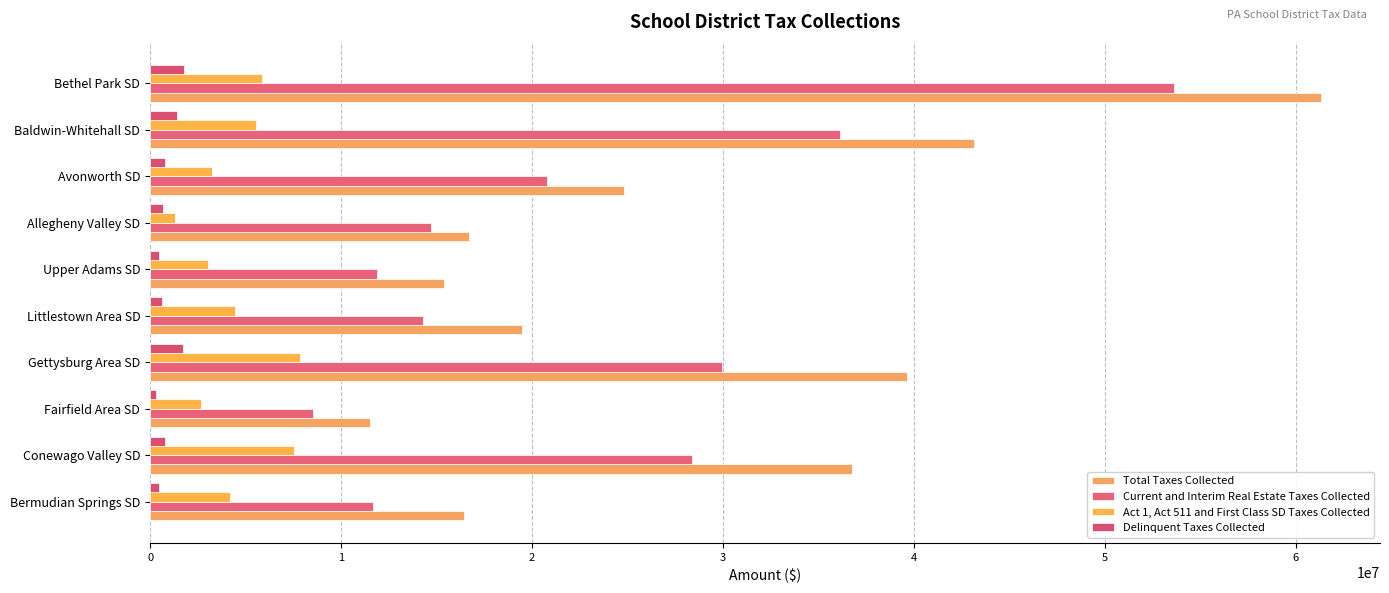

How many distinct data groups are displayed?

4